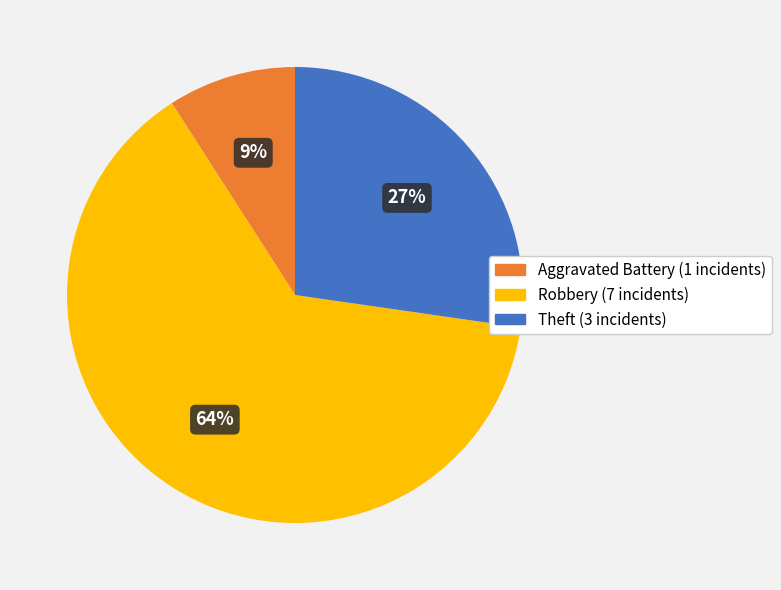

How many slices are in this pie chart?

3